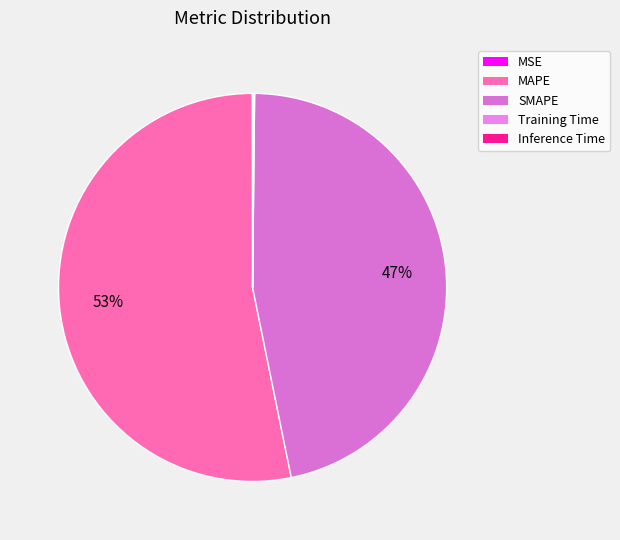

How many slices are in this pie chart?

5